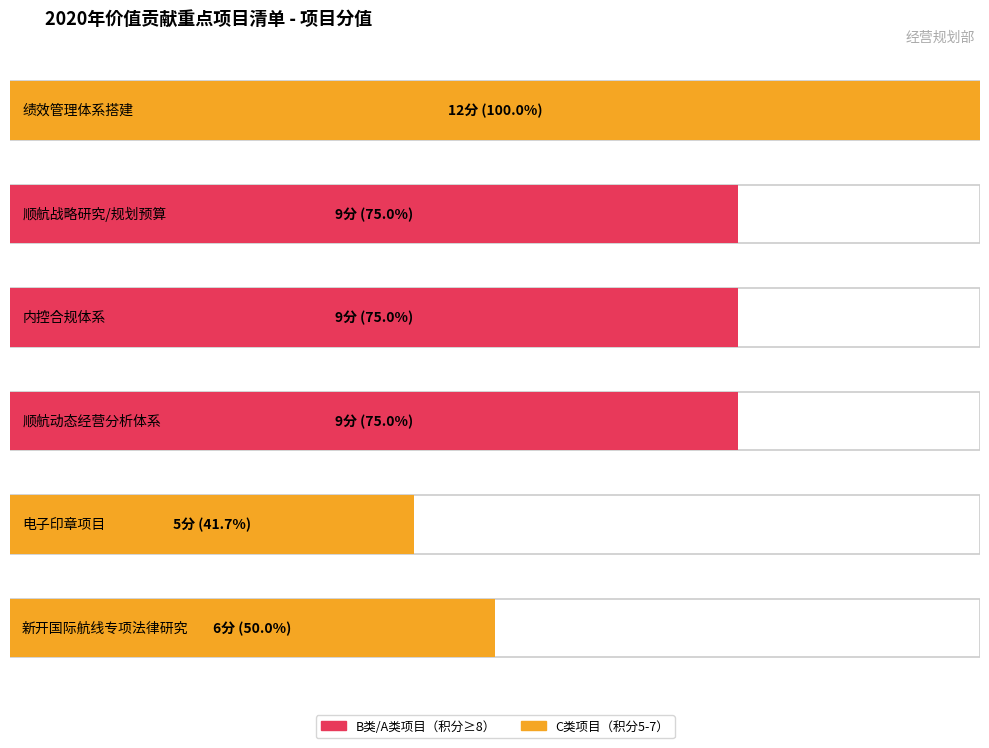

Does the chart contain stacked bars?

No